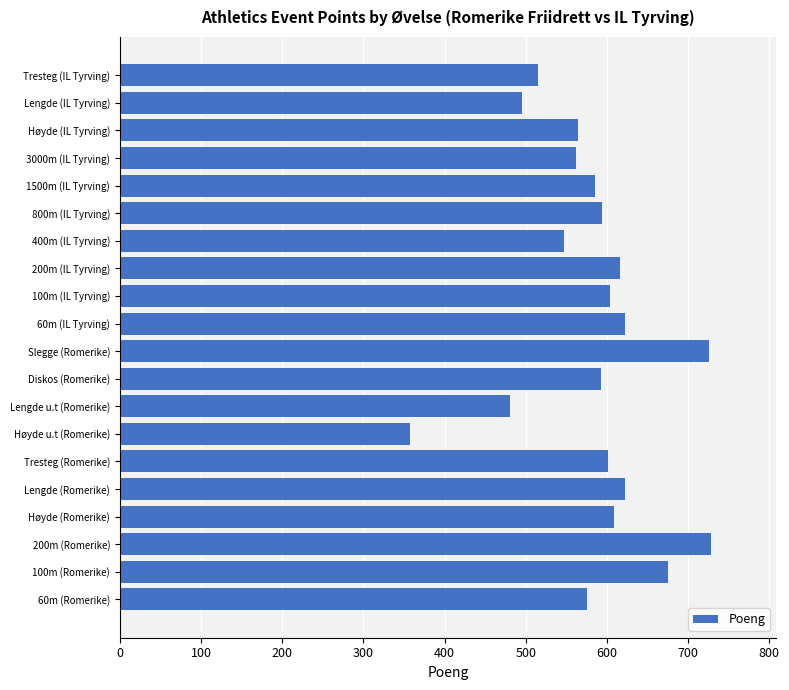

What is the maximum value shown in the chart?

729